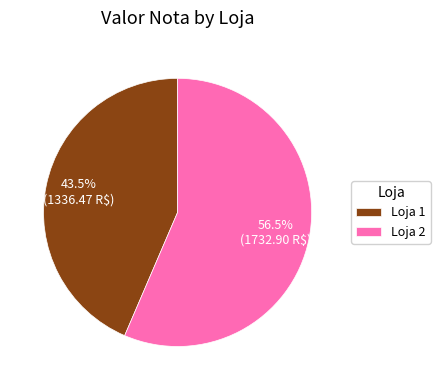

What is the total percentage of Loja 1 and Loja 2?

100.0%